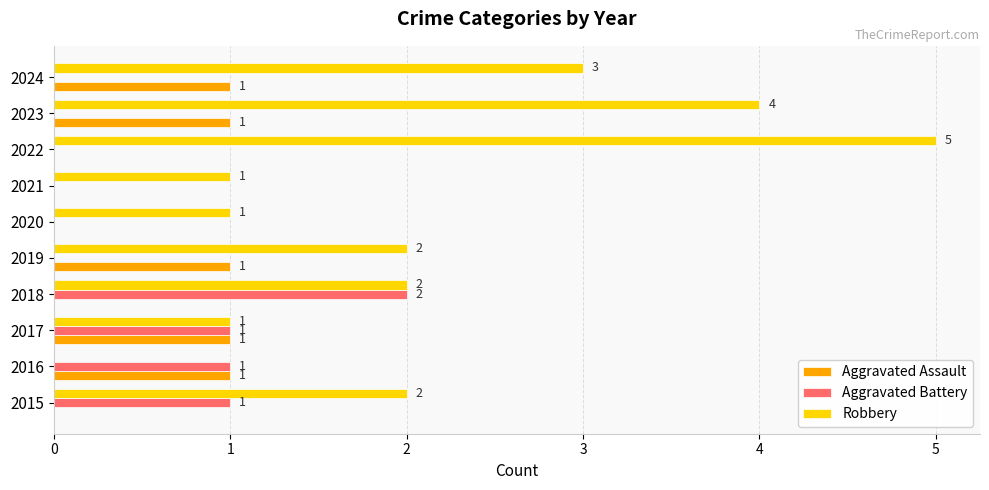

What is the maximum value for Robbery?

5